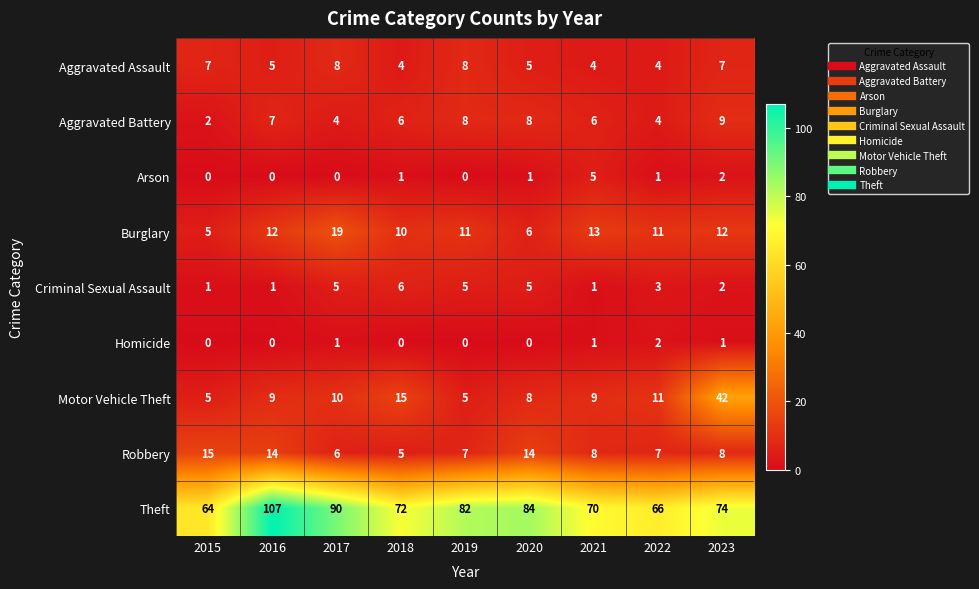

Is it true that Aggravated Battery equals 9 at 2023?

True